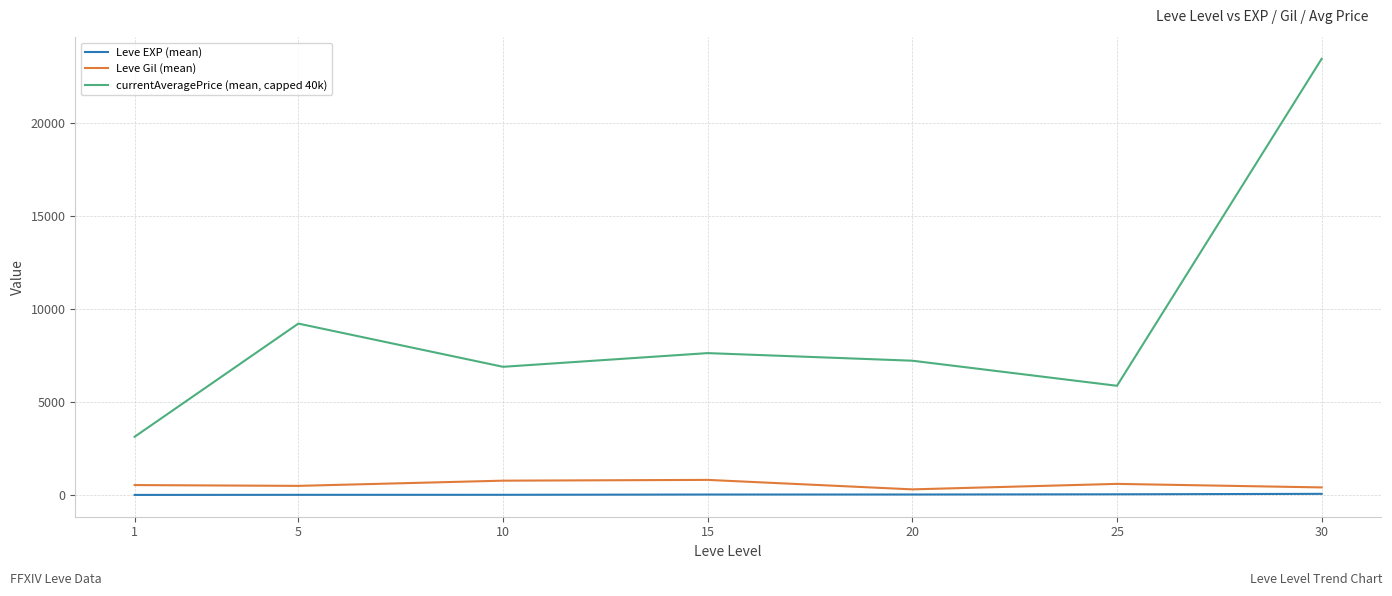

True or false: currentAveragePrice (mean, capped 40k) and Leve Gil (mean) cross at least once.

False